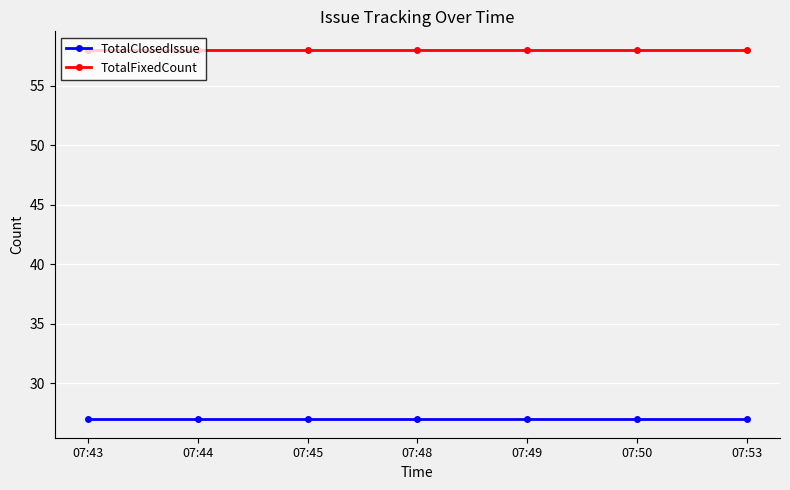

Rank the series at 07:43 from lowest to highest value.

TotalClosedIssue, TotalFixedCount